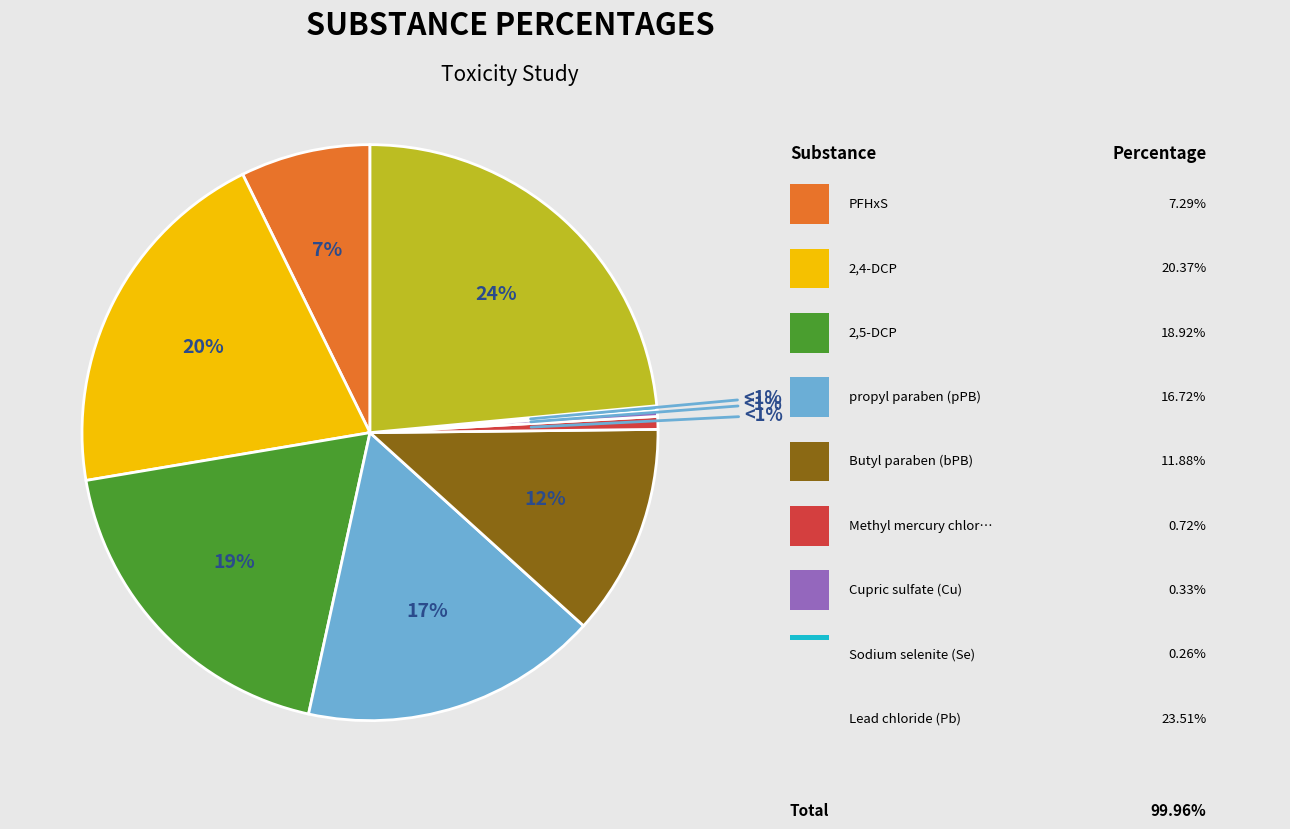

How many slices are in this pie chart?

9